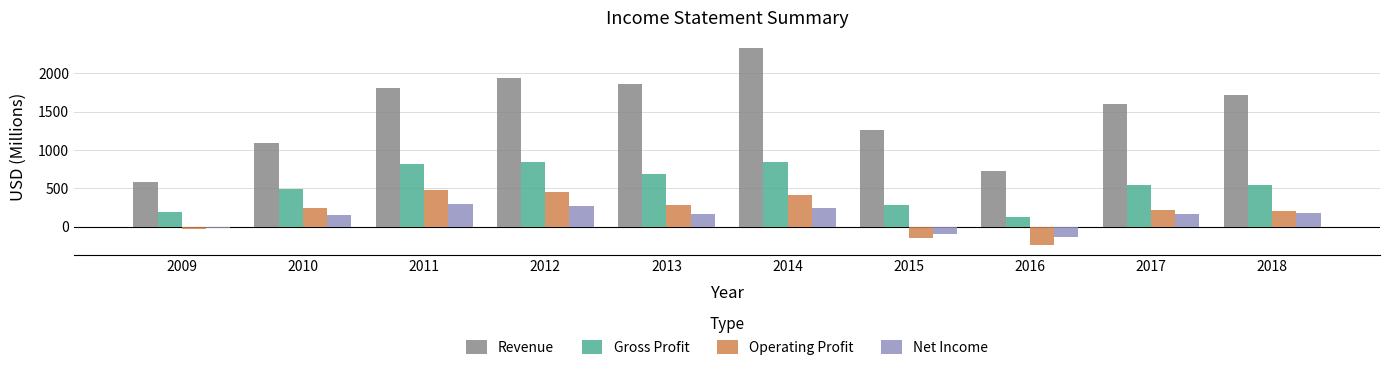

What is the total value across all series at 2011?

3405